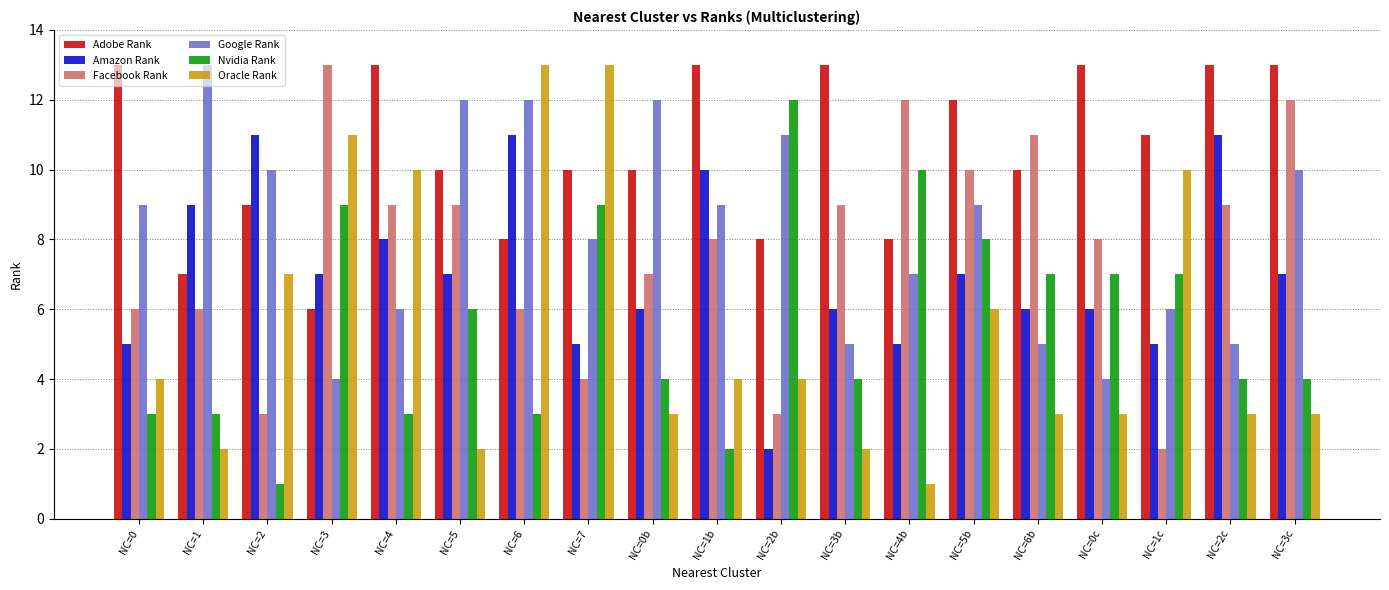

Which series has the widest spread of values?

Oracle Rank